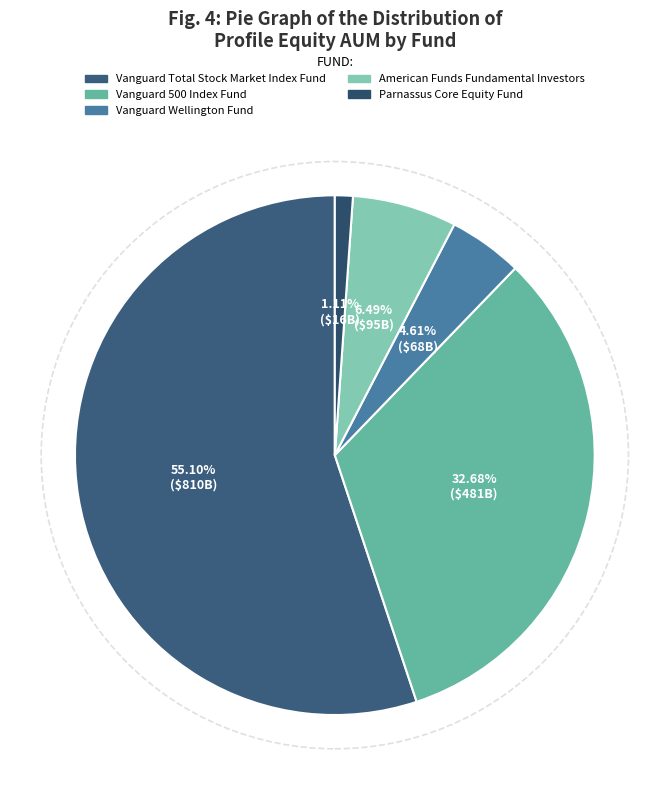

What is the change in value from Vanguard Wellington Fund to American Funds Fundamental Investors?

+27636844196